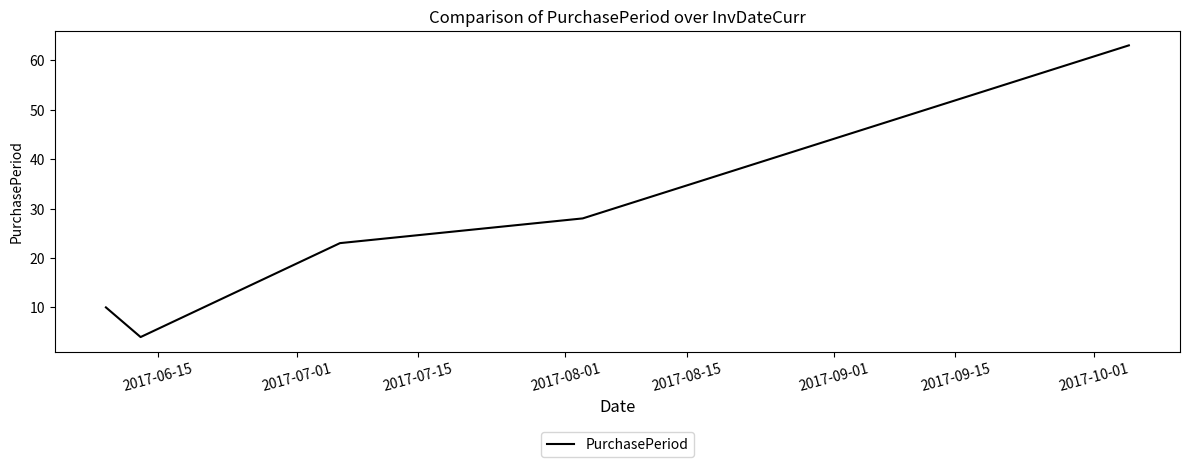

True or false: the data has more than 1 interior local peaks.

False